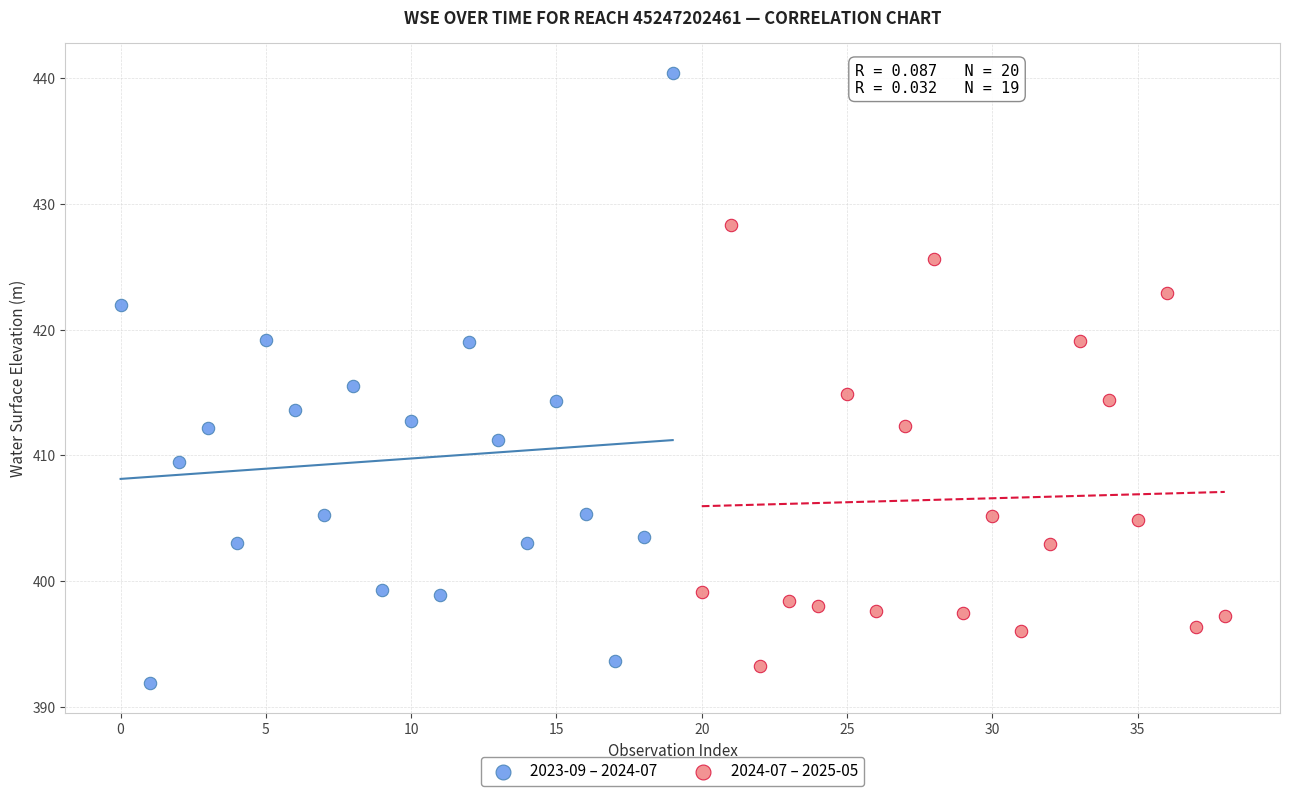

Which series reaches the maximum Y coordinate?

2023-09 – 2024-07